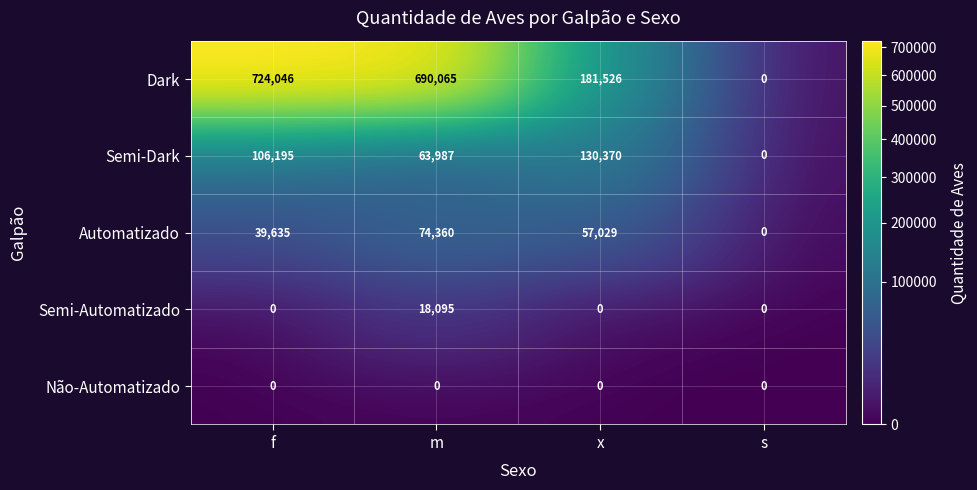

What is the maximum value shown in the chart?

724046